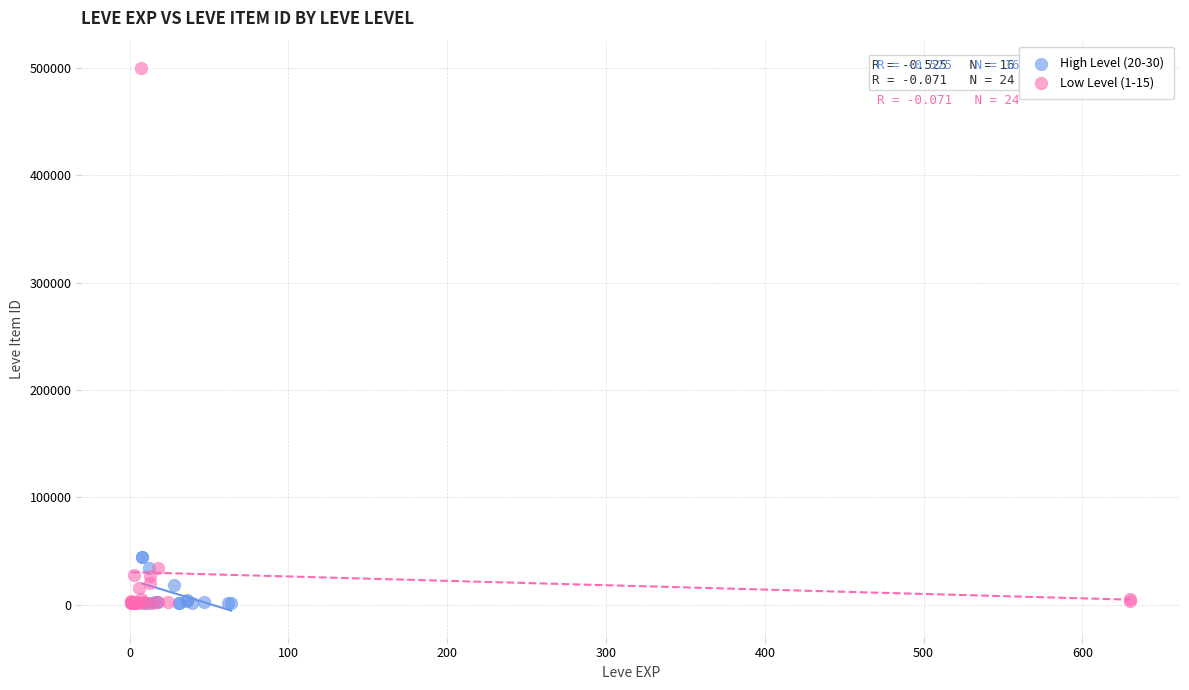

Which series has the widest spread of Y values?

Low Level (1-15)